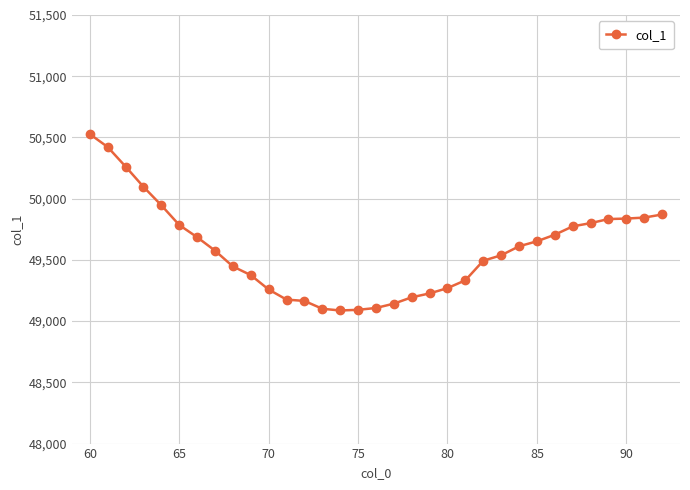

What is the smallest value displayed?

49087.0